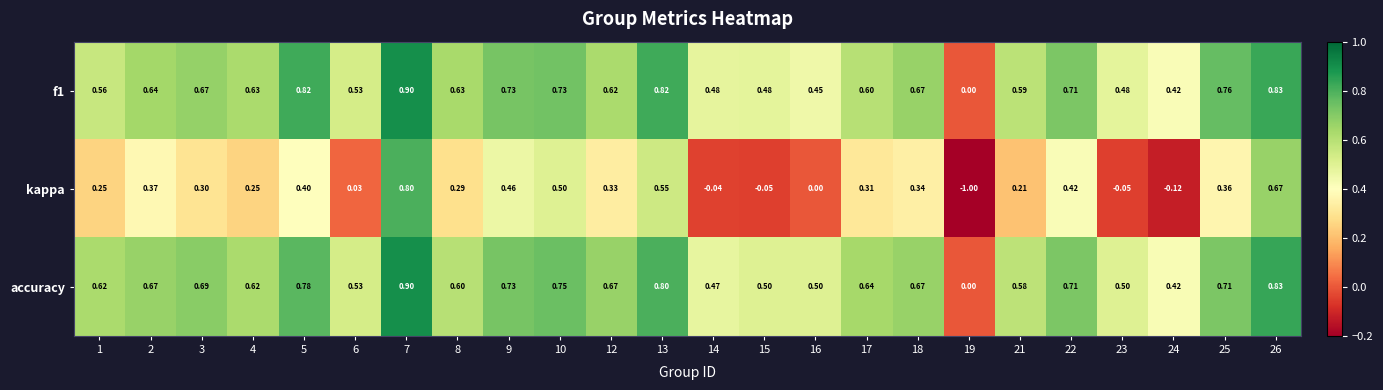

Between 1 and 14, which series saw the biggest shift?

kappa